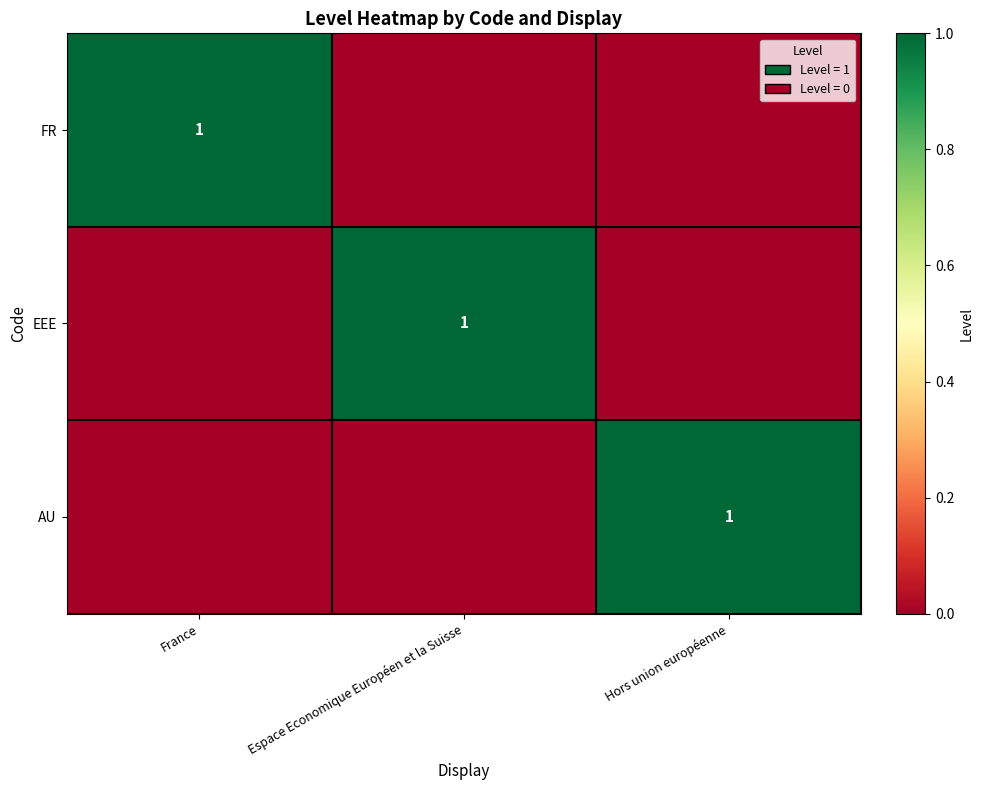

True or false: FR has a value of 1 at France.

True